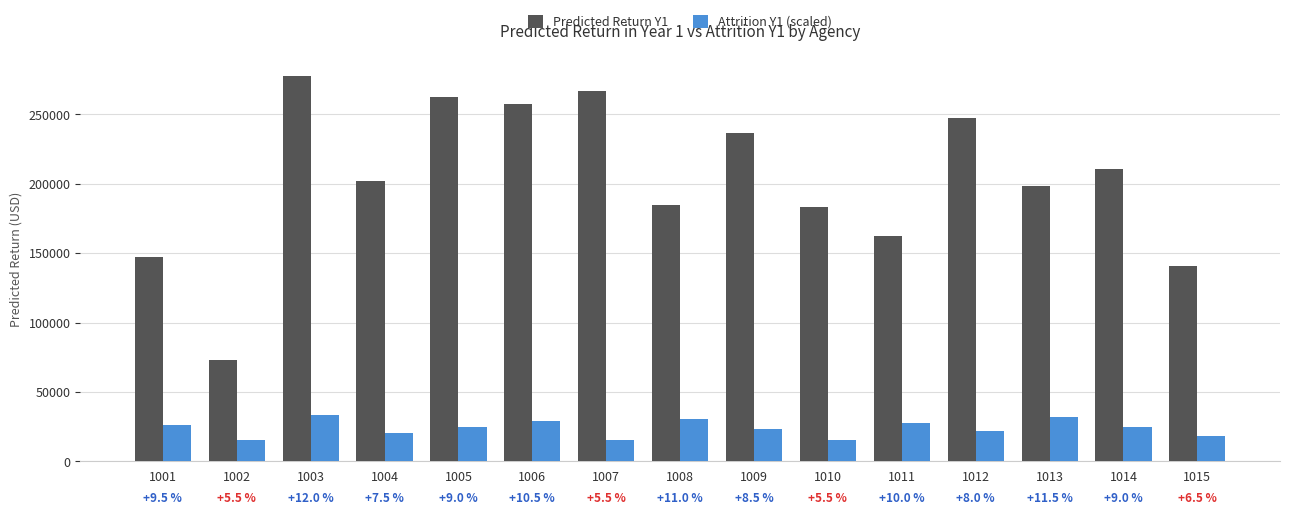

What is the maximum value for Attrition Y1 (scaled)?

33360